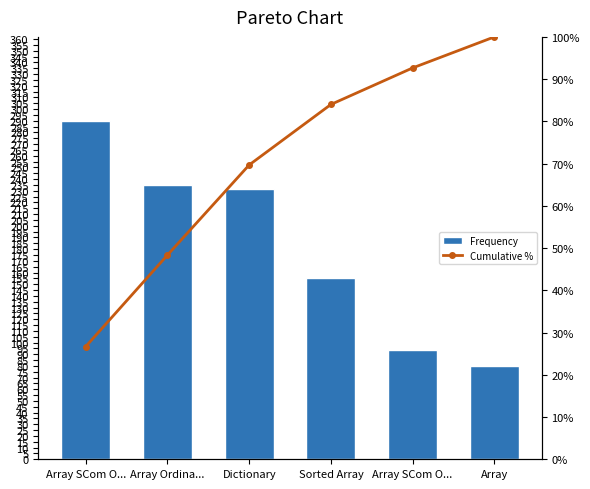

At how many categories does at least one series exceed 97?

5